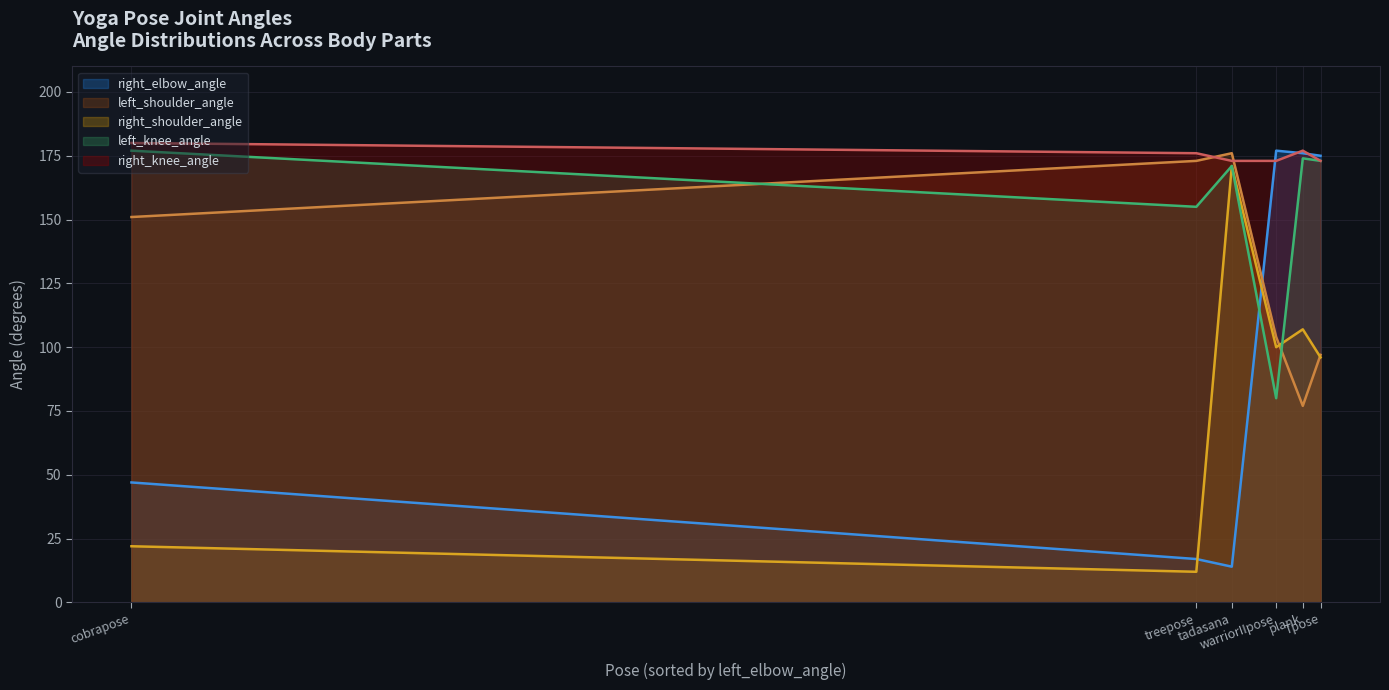

What is the value of the right_shoulder_angle point at the 5th from the left?

107